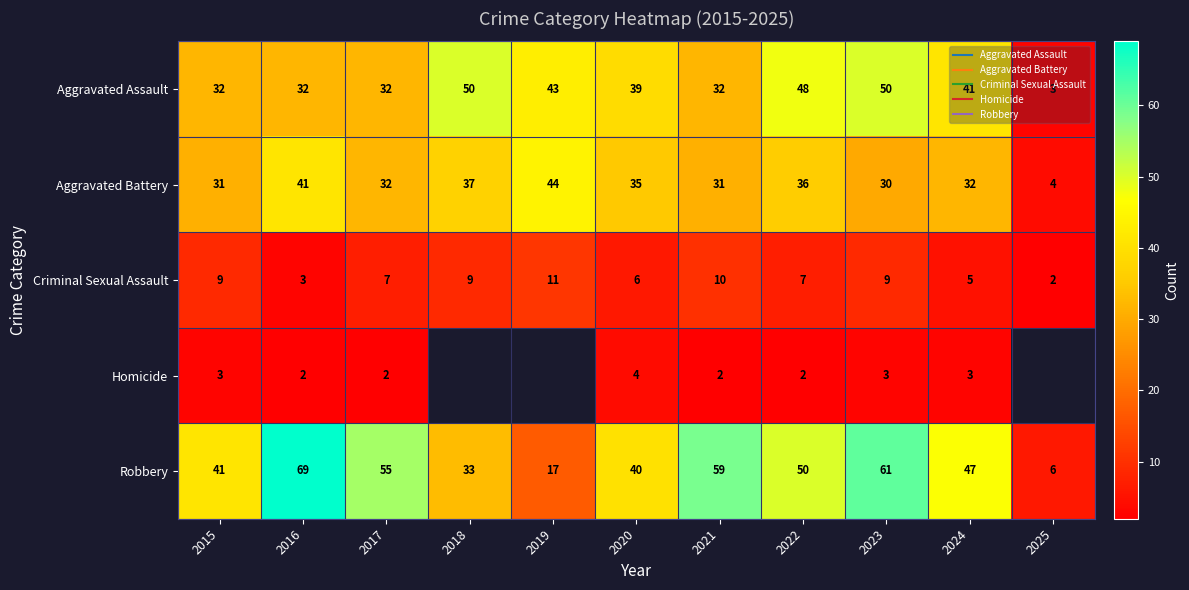

How many data points in Aggravated Assault are less than 39?

5